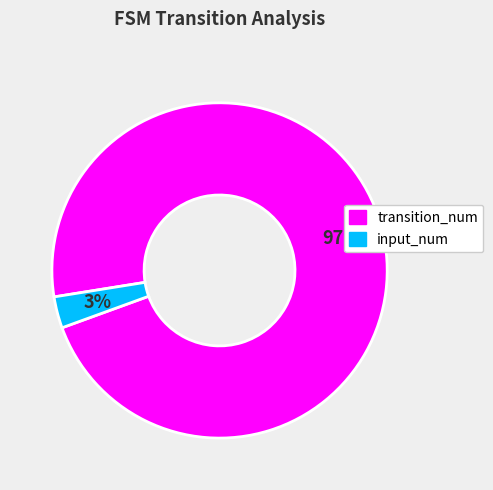

To the nearest percent, what is the difference between the largest and smallest slice percentages?

94%